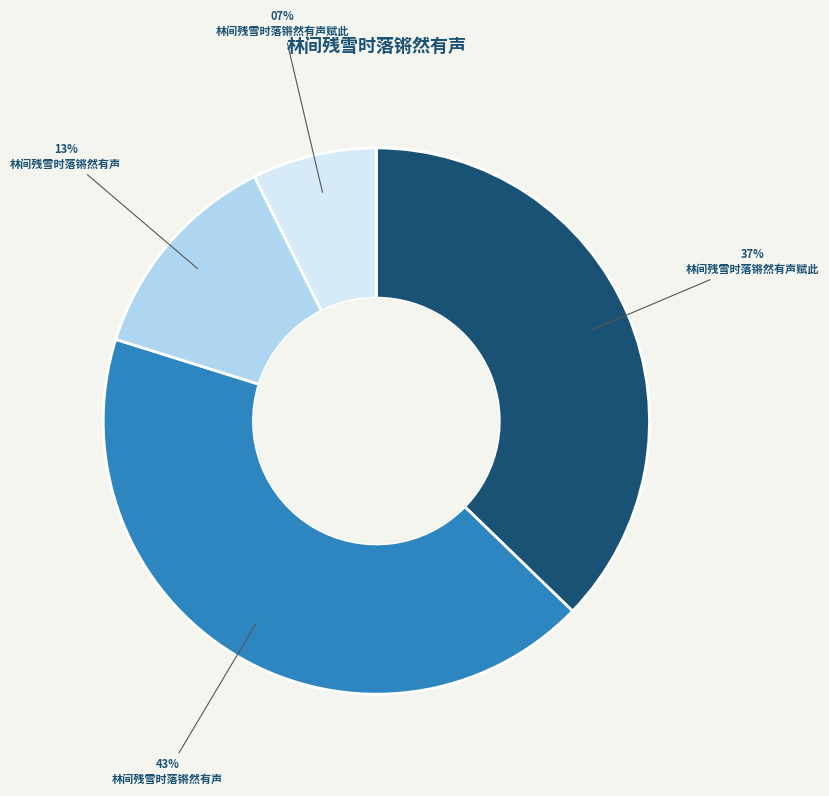

To the nearest percent, what is the average slice percentage?

25%